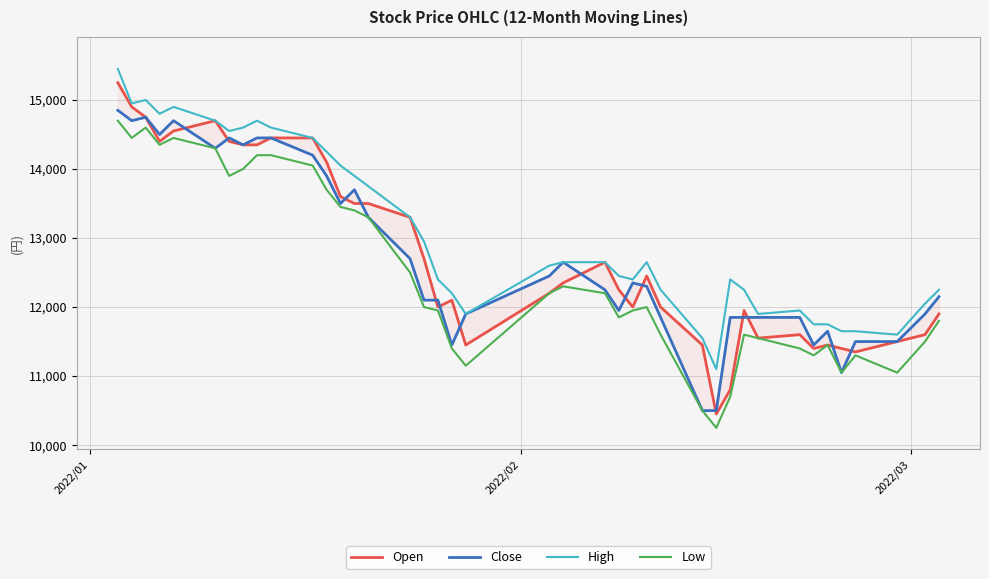

What is the highest value of the Low series?

14700